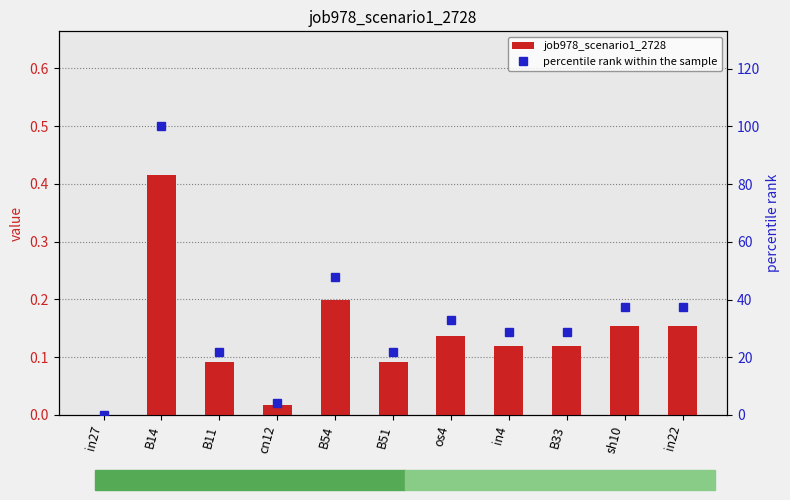

At how many categories does at least one series exceed 18?

9